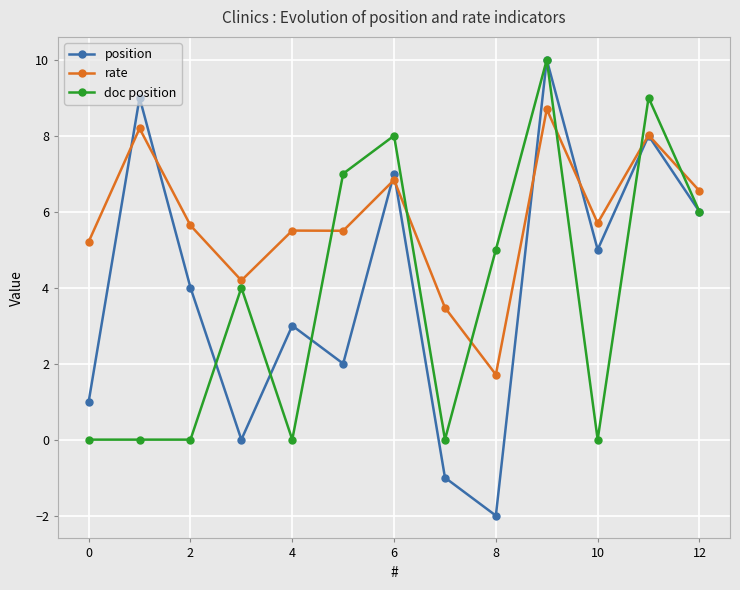

Is this an area chart (filled region under the line)?

No